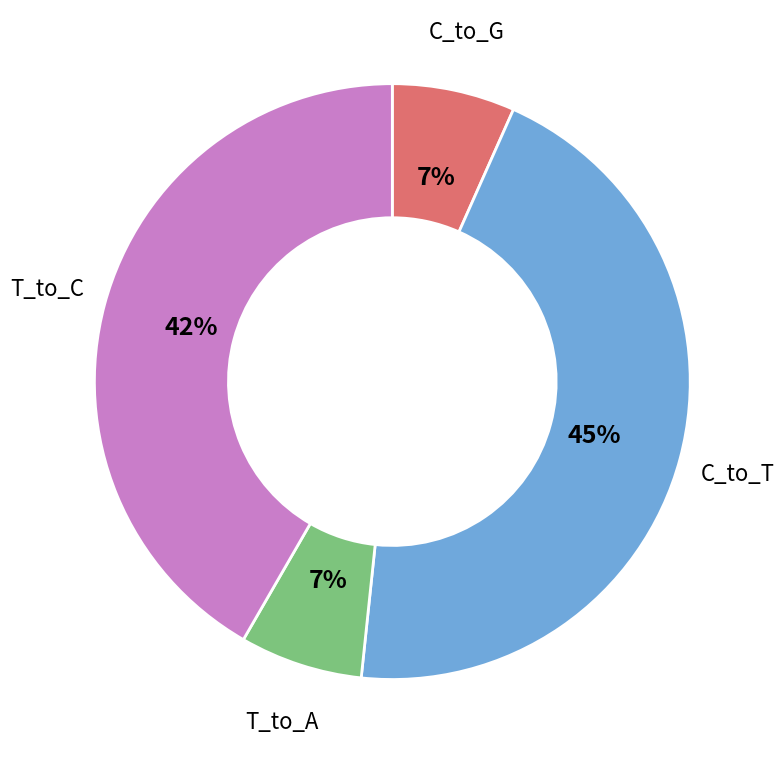

To the nearest percent, what is the average slice percentage?

25%